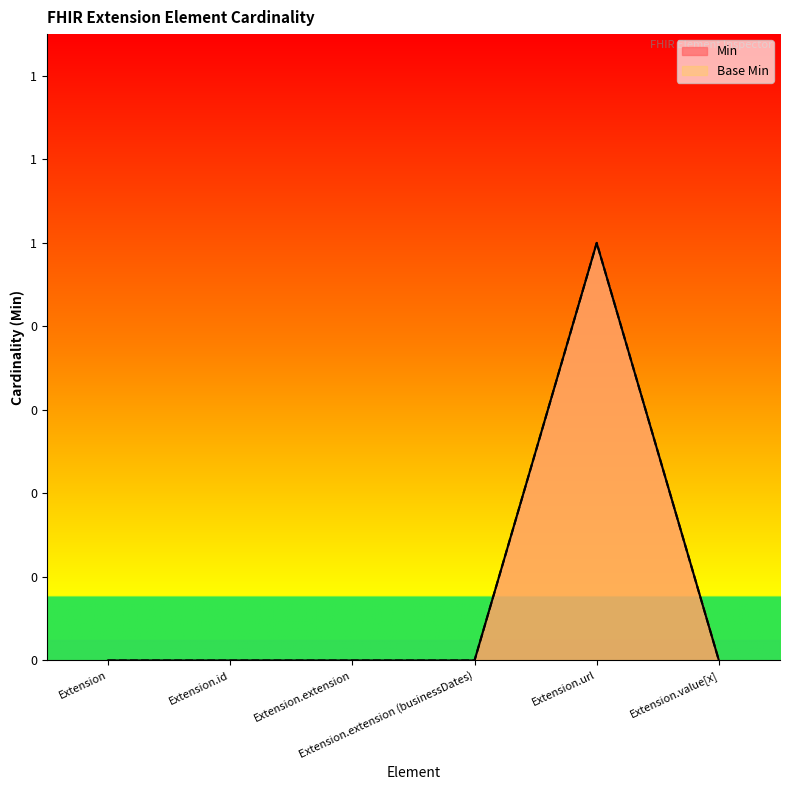

Reading left to right, what are all the values shown in this chart?

Min: 0	0	0	0	1	0
Base Min: 0	0	0	0	1	0